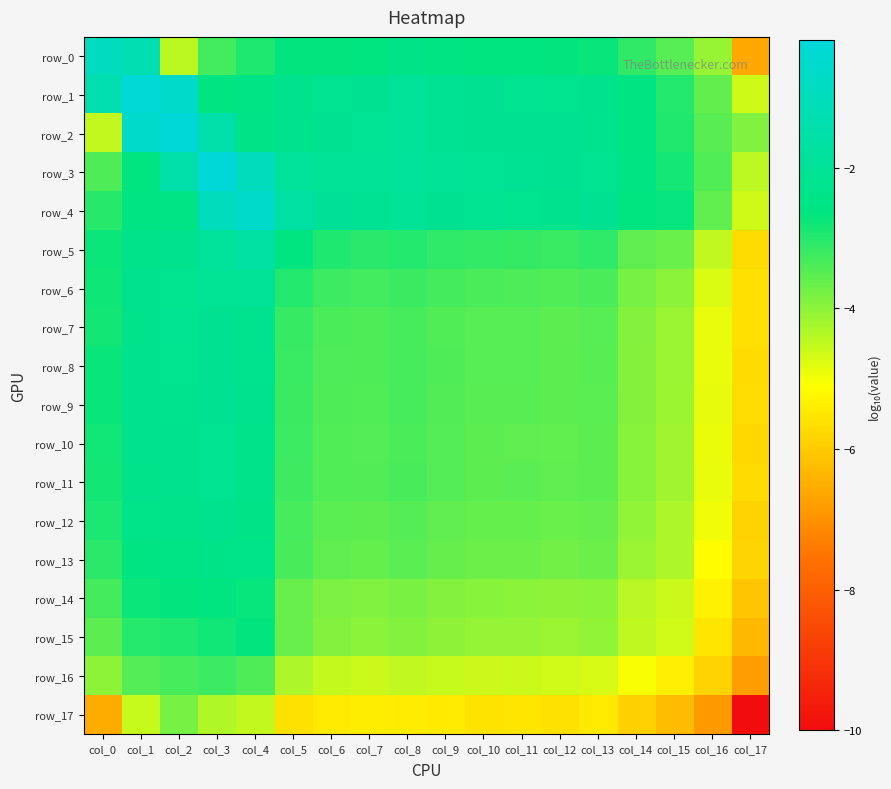

Reading left to right, transcribe all the data shown in this chart.

row_0: -0.9	-1.3	-4.4	-3.3	-2.9	-2.7	-2.7	-2.6	-2.4	-2.5	-2.6	-2.6	-2.7	-2.7	-3.1	-3.5	-4.1	-6.6
row_1: -1.3	-0.3	-0.6	-2.6	-2.5	-2.3	-2.2	-2.1	-2.0	-2.1	-2.1	-2.2	-2.2	-2.3	-2.6	-3.0	-3.6	-4.6
row_2: -4.5	-0.6	-0.2	-1.5	-2.4	-2.2	-2.2	-2.1	-2.0	-2.1	-2.1	-2.2	-2.2	-2.2	-2.6	-3.0	-3.5	-3.9
row_3: -3.4	-2.7	-1.5	-0.2	-1.0	-1.9	-2.0	-2.0	-1.9	-2.0	-2.1	-2.1	-2.2	-2.2	-2.5	-2.8	-3.4	-4.5
row_4: -3.0	-2.5	-2.5	-1.0	-0.6	-1.7	-2.0	-2.1	-2.0	-2.2	-2.2	-2.2	-2.3	-2.1	-2.6	-2.7	-3.6	-4.6
row_5: -2.8	-2.3	-2.3	-1.9	-1.7	-2.6	-2.9	-3.0	-3.0	-3.1	-3.1	-3.1	-3.2	-3.1	-3.5	-3.7	-4.5	-5.7
row_6: -2.8	-2.3	-2.2	-2.1	-2.0	-3.0	-3.2	-3.3	-3.2	-3.3	-3.4	-3.4	-3.4	-3.4	-3.8	-4.0	-4.7	-5.6
row_7: -2.8	-2.3	-2.2	-2.2	-2.2	-3.2	-3.4	-3.4	-3.3	-3.4	-3.5	-3.5	-3.5	-3.5	-3.9	-4.1	-4.9	-5.6
row_8: -2.7	-2.3	-2.2	-2.1	-2.2	-3.2	-3.4	-3.4	-3.3	-3.4	-3.5	-3.5	-3.5	-3.5	-3.9	-4.1	-4.9	-5.7
row_9: -2.7	-2.3	-2.2	-2.1	-2.3	-3.2	-3.4	-3.4	-3.3	-3.4	-3.5	-3.5	-3.5	-3.5	-3.9	-4.2	-4.9	-5.7
row_10: -2.8	-2.3	-2.3	-2.2	-2.3	-3.2	-3.4	-3.4	-3.4	-3.5	-3.5	-3.5	-3.6	-3.5	-4.0	-4.2	-4.9	-5.8
row_11: -2.8	-2.3	-2.3	-2.2	-2.3	-3.2	-3.4	-3.4	-3.4	-3.5	-3.5	-3.5	-3.6	-3.5	-4.0	-4.2	-4.9	-5.7
row_12: -2.9	-2.4	-2.3	-2.3	-2.4	-3.3	-3.5	-3.5	-3.5	-3.6	-3.6	-3.6	-3.7	-3.6	-4.0	-4.3	-5.0	-5.9
row_13: -3.1	-2.6	-2.5	-2.4	-2.4	-3.3	-3.6	-3.6	-3.5	-3.6	-3.7	-3.7	-3.7	-3.7	-4.1	-4.3	-5.1	-5.8
row_14: -3.3	-2.7	-2.7	-2.6	-2.7	-3.6	-3.8	-3.9	-3.8	-3.9	-4.0	-4.0	-4.0	-4.0	-4.4	-4.6	-5.3	-6.1
row_15: -3.5	-3.0	-2.9	-2.8	-2.7	-3.7	-3.9	-4.0	-3.9	-4.0	-4.1	-4.1	-4.1	-4.0	-4.5	-4.7	-5.5	-6.3
row_16: -4.0	-3.5	-3.3	-3.2	-3.4	-4.3	-4.5	-4.6	-4.5	-4.6	-4.6	-4.6	-4.6	-4.7	-5.0	-5.4	-5.8	-6.8
row_17: -6.6	-4.6	-3.8	-4.3	-4.5	-5.6	-5.5	-5.4	-5.4	-5.5	-5.6	-5.5	-5.6	-5.5	-5.9	-6.3	-6.9	-10.0